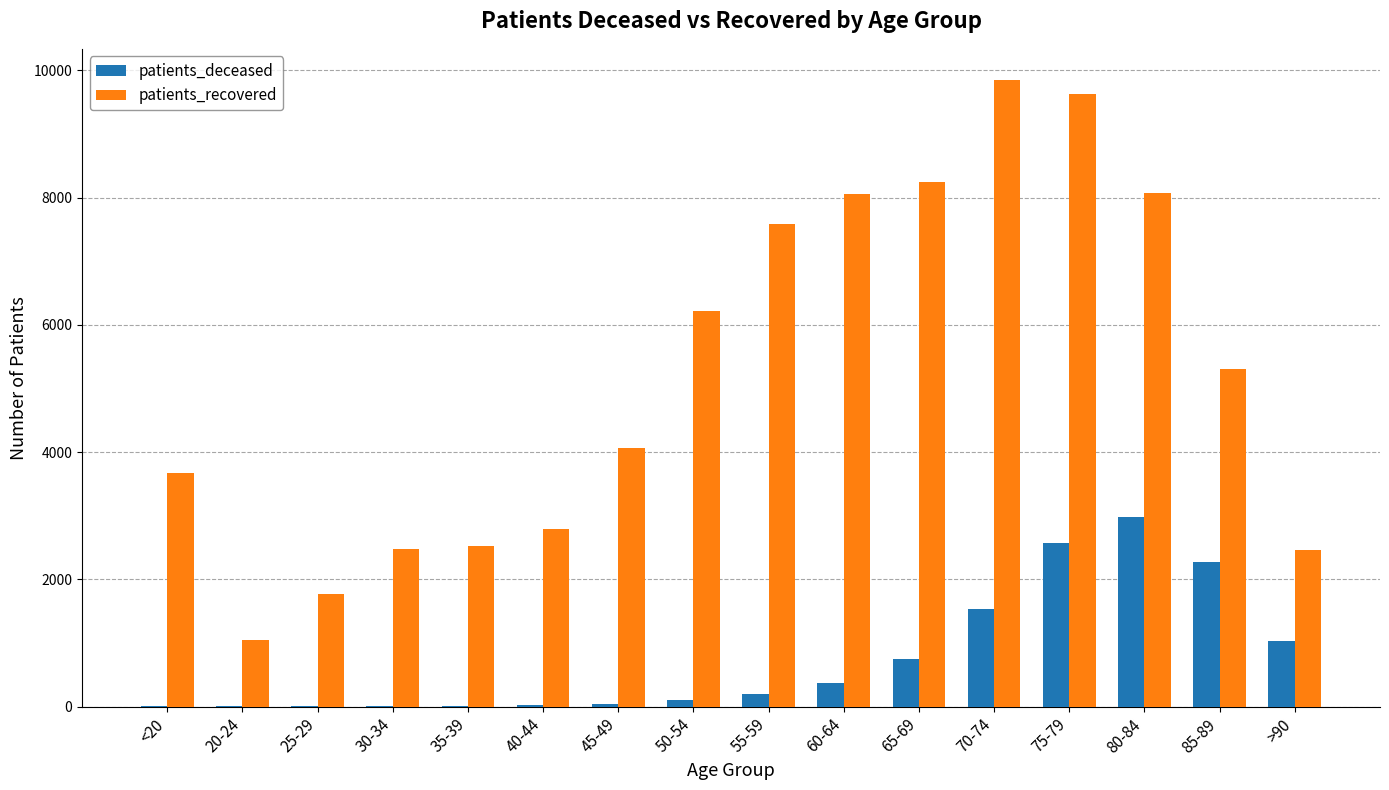

What are all the series names shown in the legend?

patients_deceased, patients_recovered